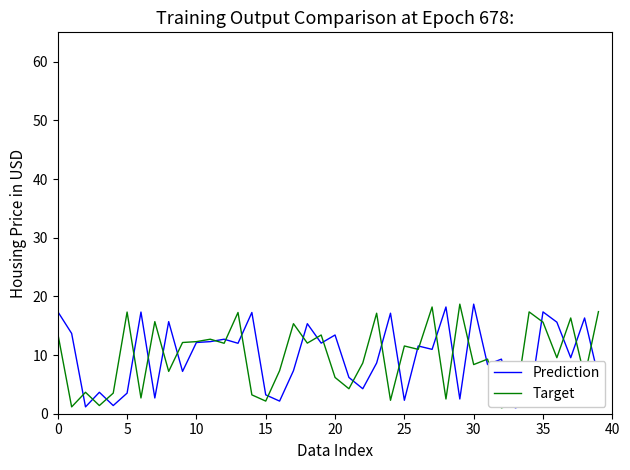

What is the maximum value shown in the chart?

18.7